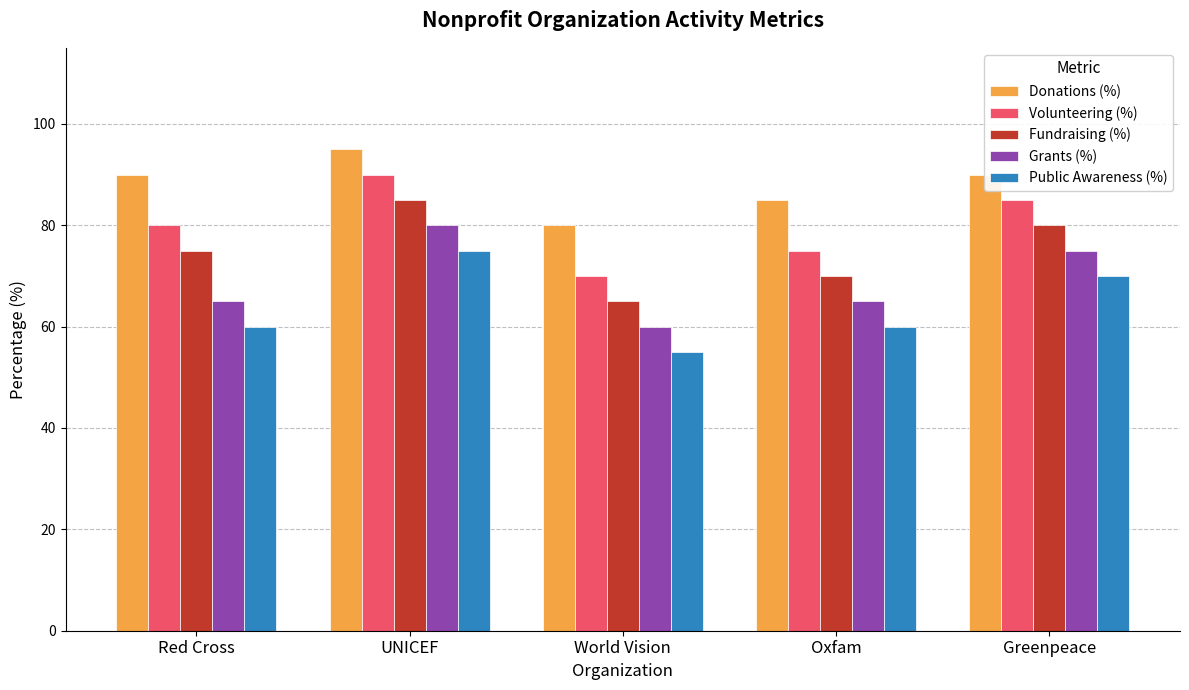

What is the total value across all series at Greenpeace?

400